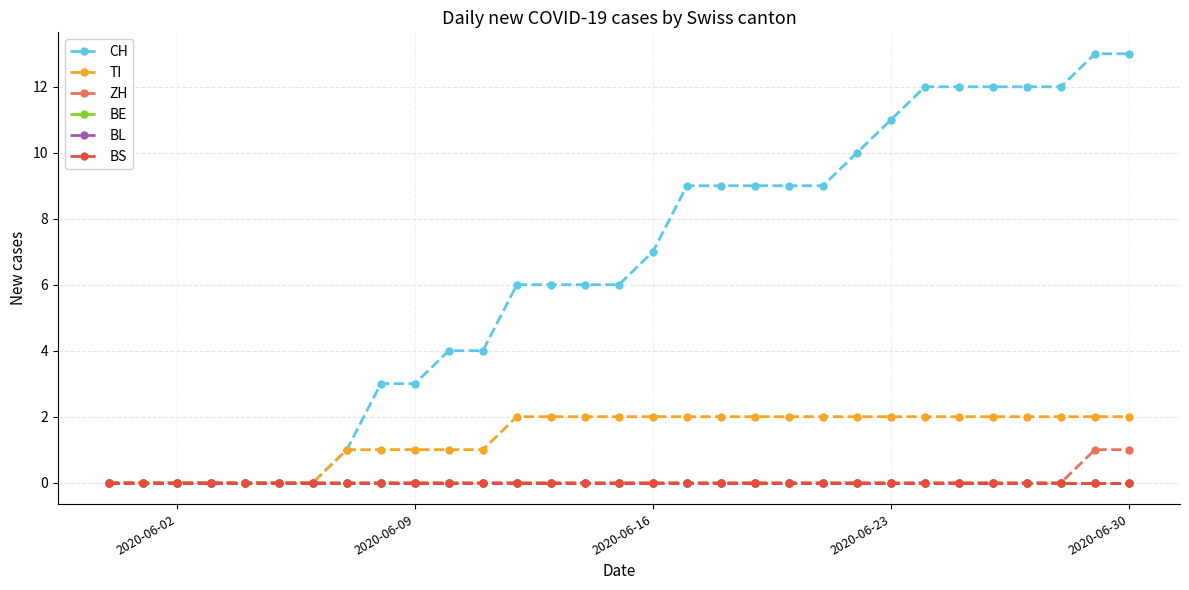

True or false: BL and BE cross at least once.

False